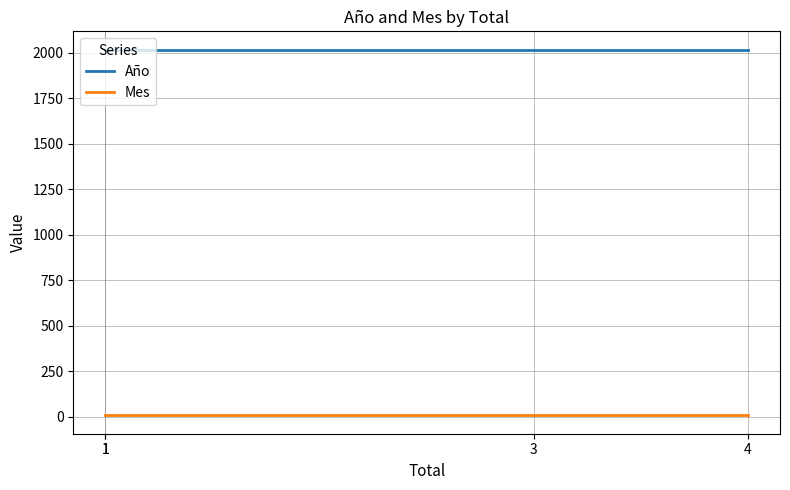

True or false: Mes and Año cross at least once.

False